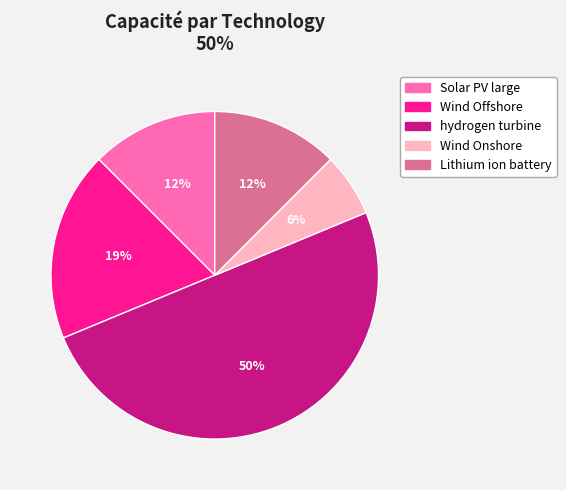

Which has a higher value, hydrogen turbine or Lithium ion battery?

hydrogen turbine